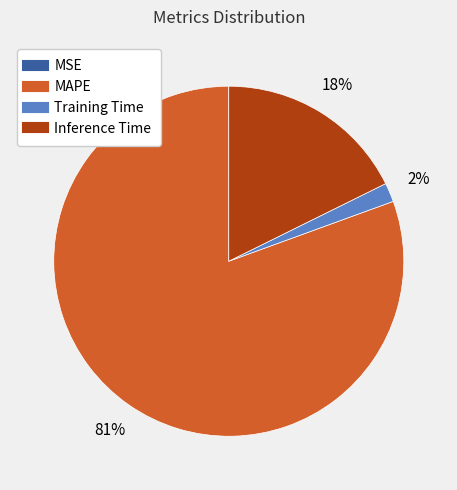

What percentage is the Training Time slice, to the nearest percent?

2%